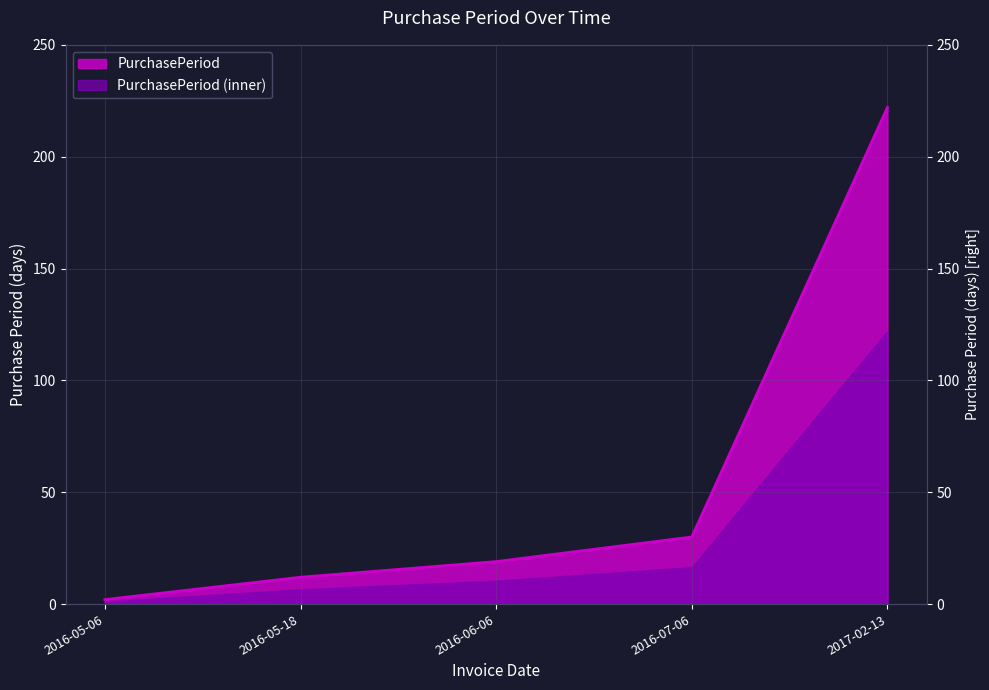

How many data points are less than 19?

2